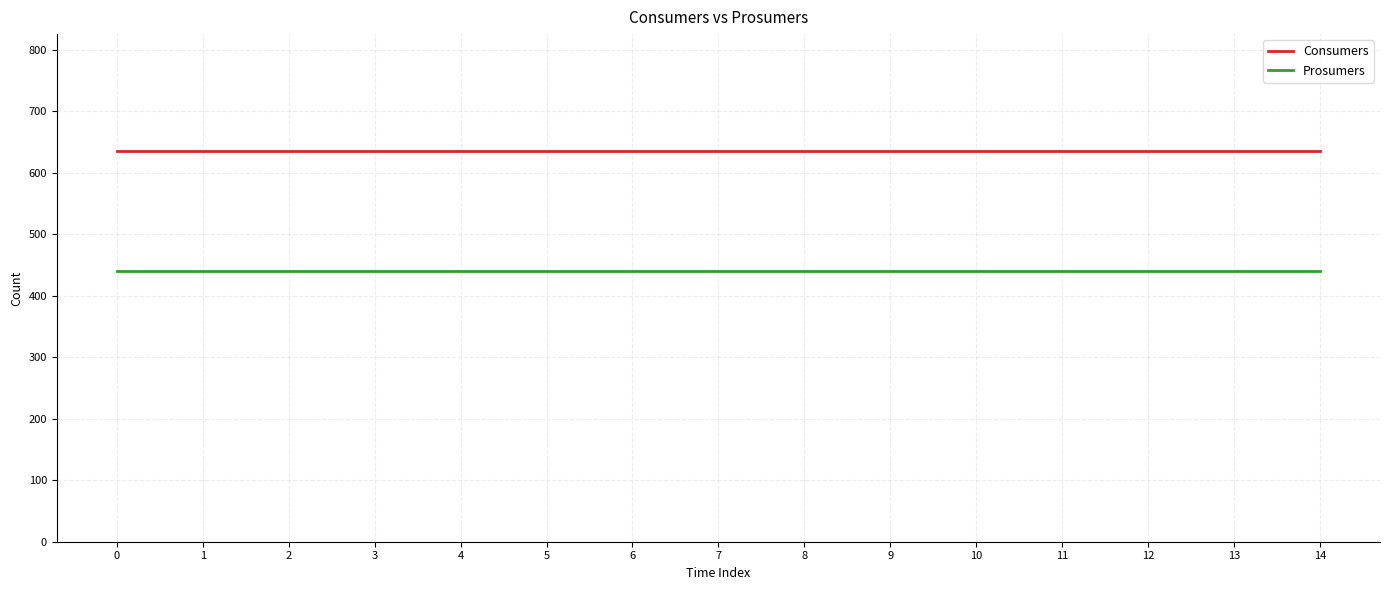

At how many categories does at least one series exceed 539?

15